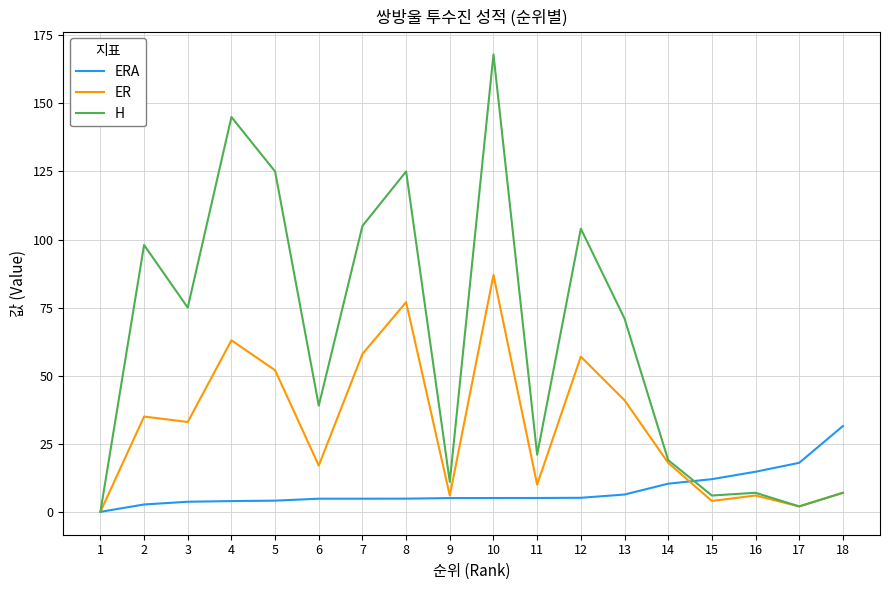

True or false: ERA has a value of 4.8 at 7.

True